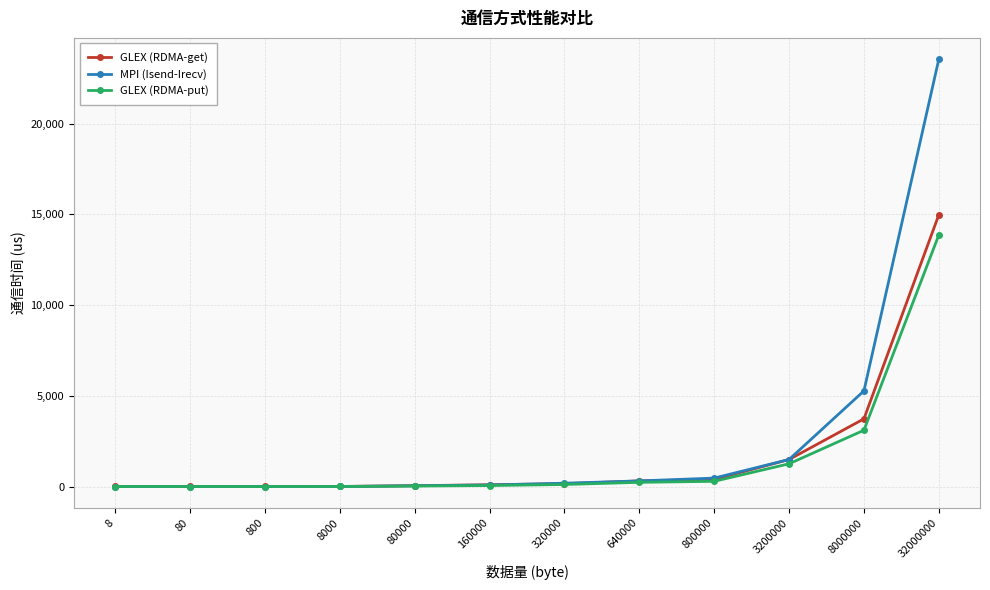

At which label is MPI (Isend-Irecv) closest to 11777?

8000000